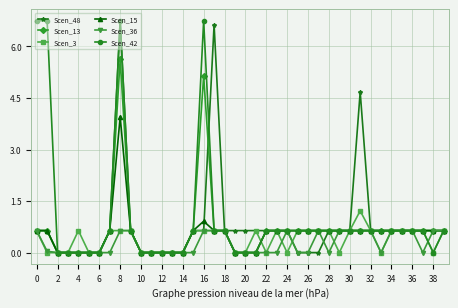

Is this an area chart (filled region under the line)?

No